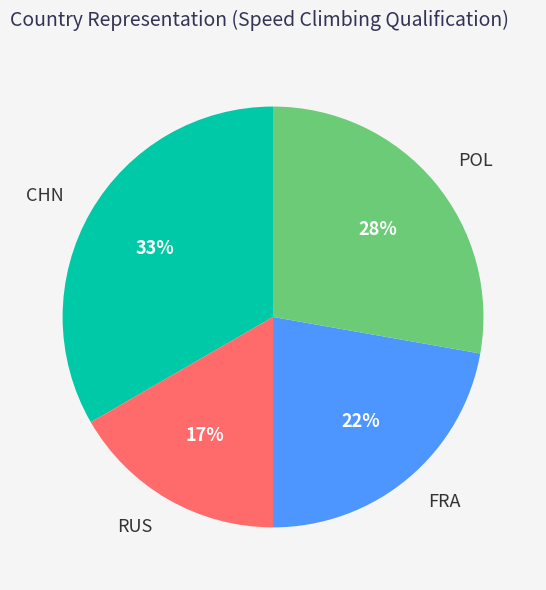

Count the number of slices in the pie.

4